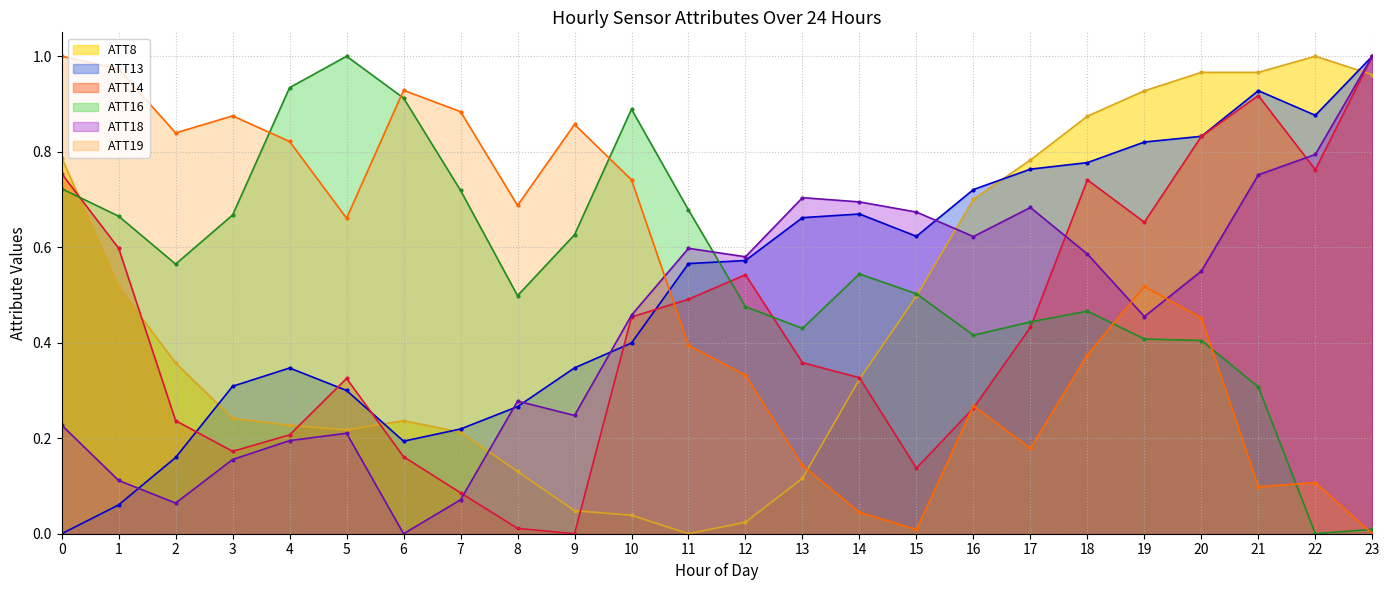

Which series has the largest range (max minus min)?

ATT8 line